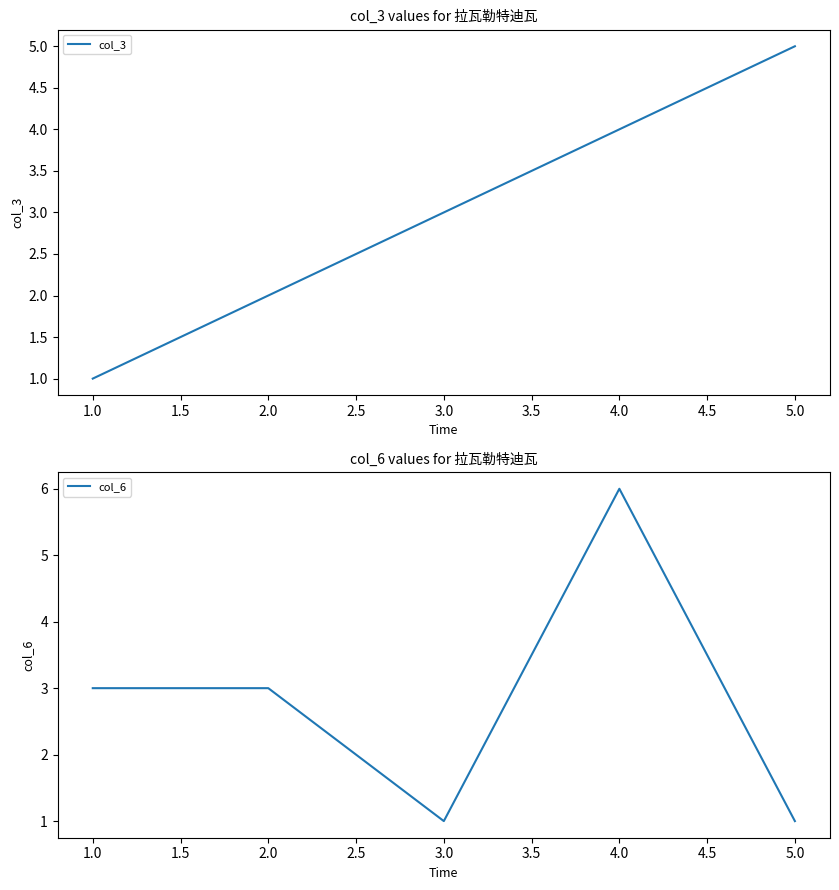

What is the minimum value shown in the chart?

1